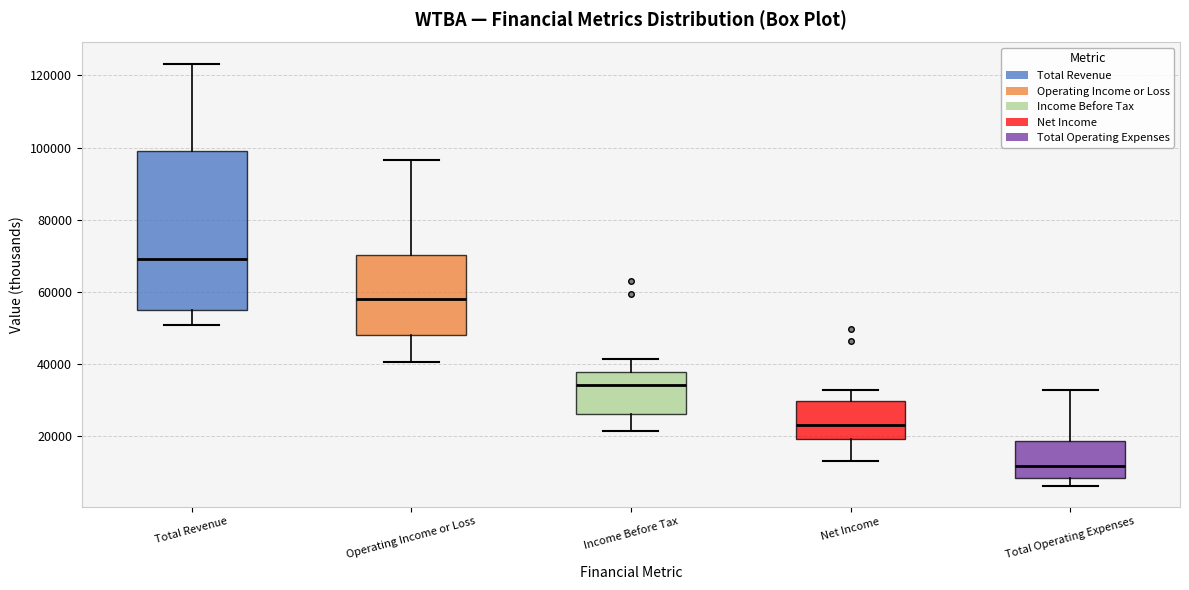

Comparing the boxes themselves (not the whiskers), which one is the tallest?

Total Revenue